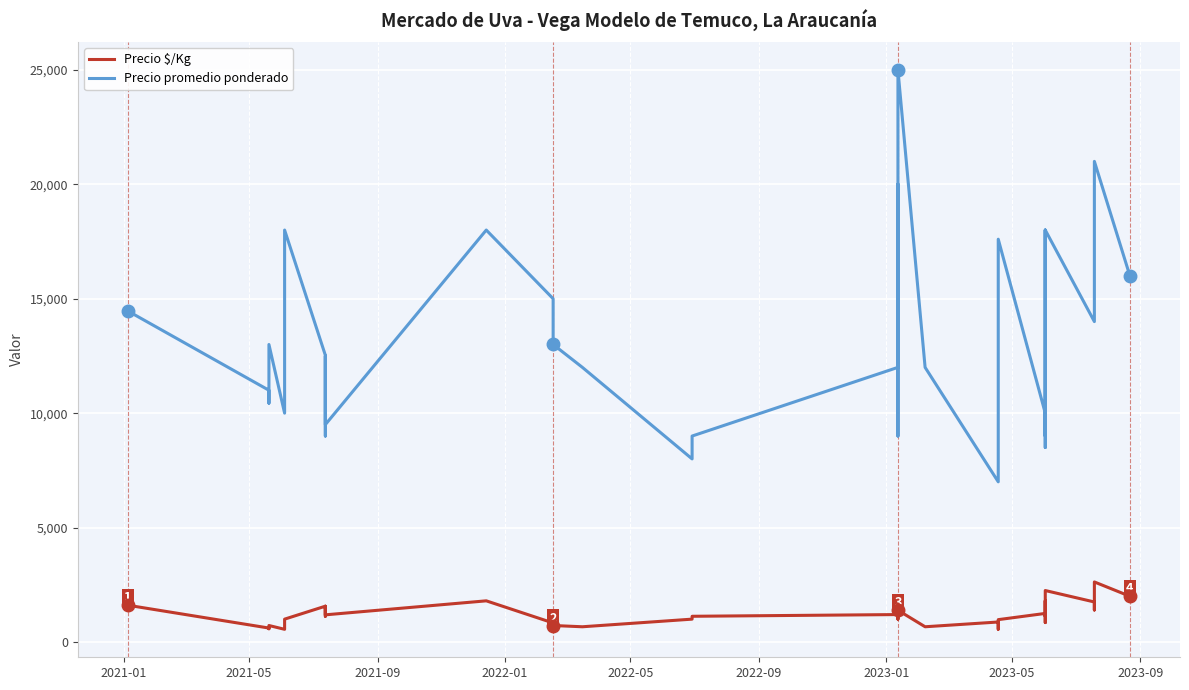

In Precio promedio ponderado, how many points are higher than both neighbors (excluding endpoints)?

11